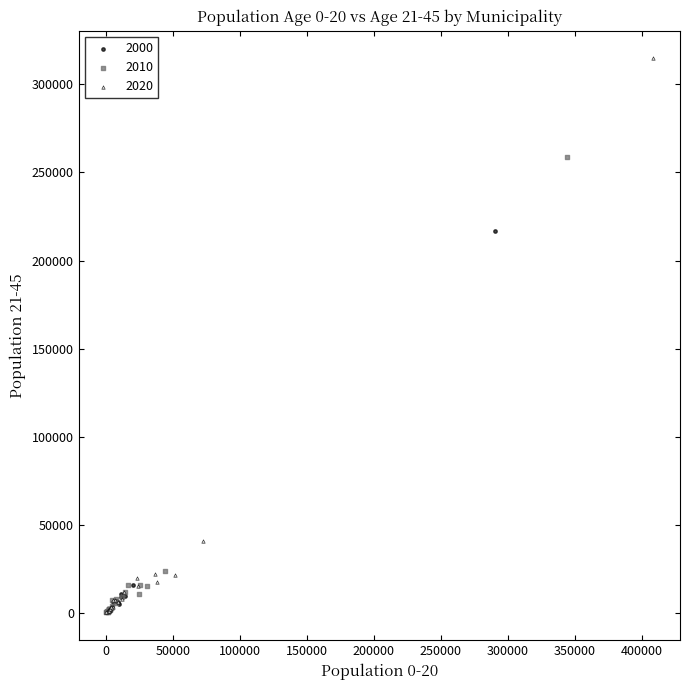

Which series reaches the maximum Y coordinate?

2020